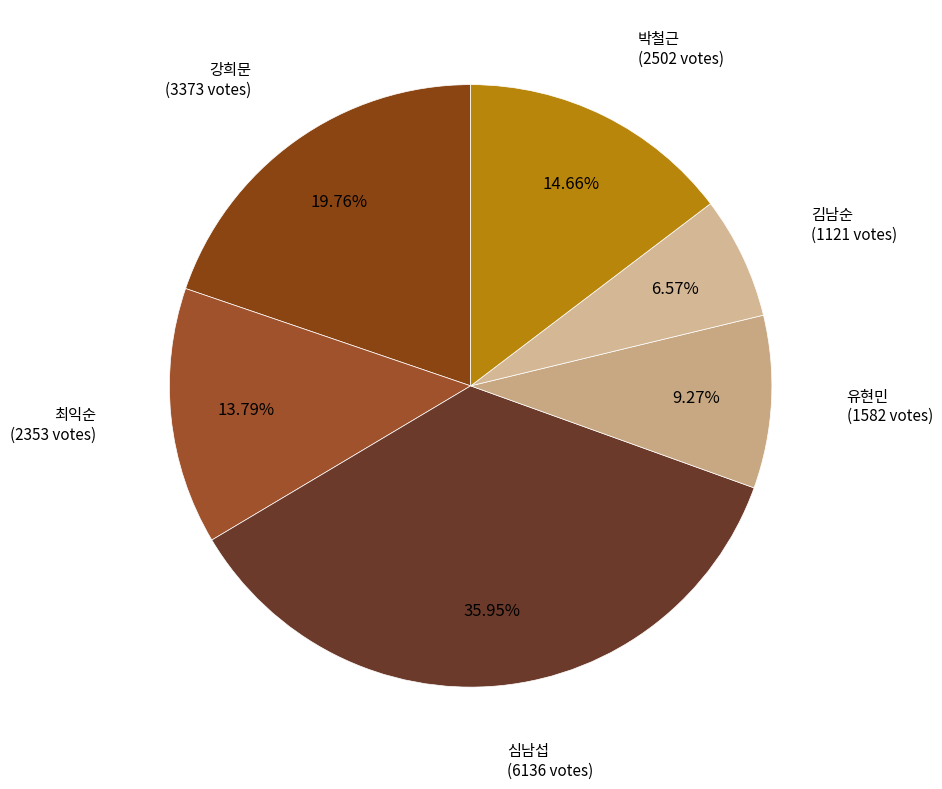

Which has a higher value, 심남섭 or 강희문?

심남섭